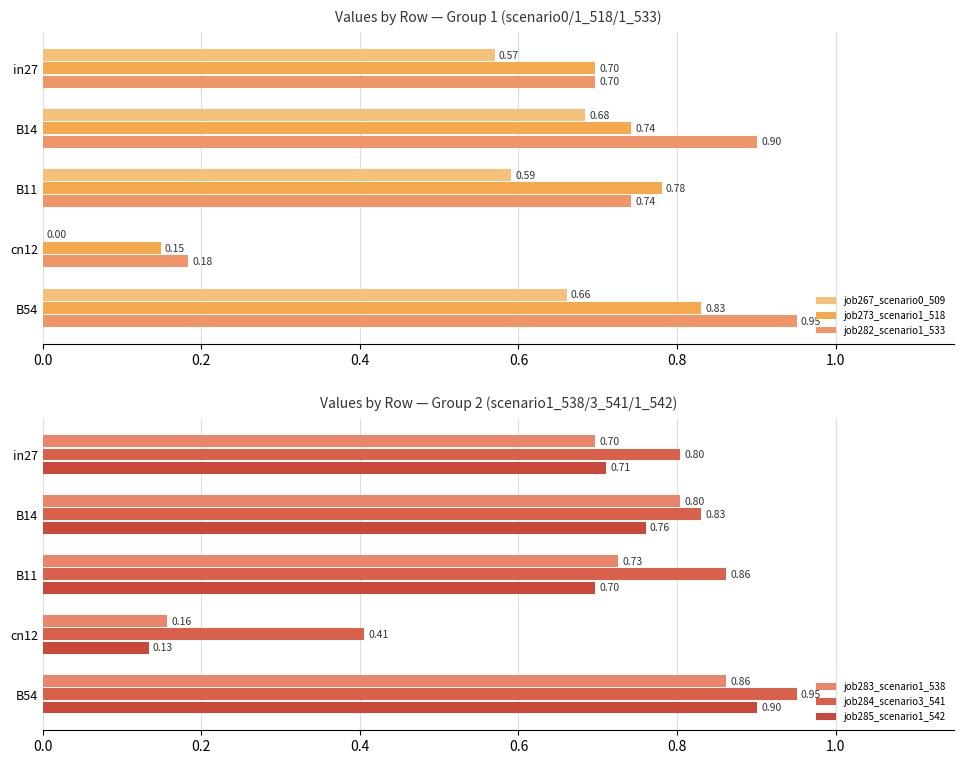

The value of job285_scenario1_542 at B11 is 1.0. True or false?

False